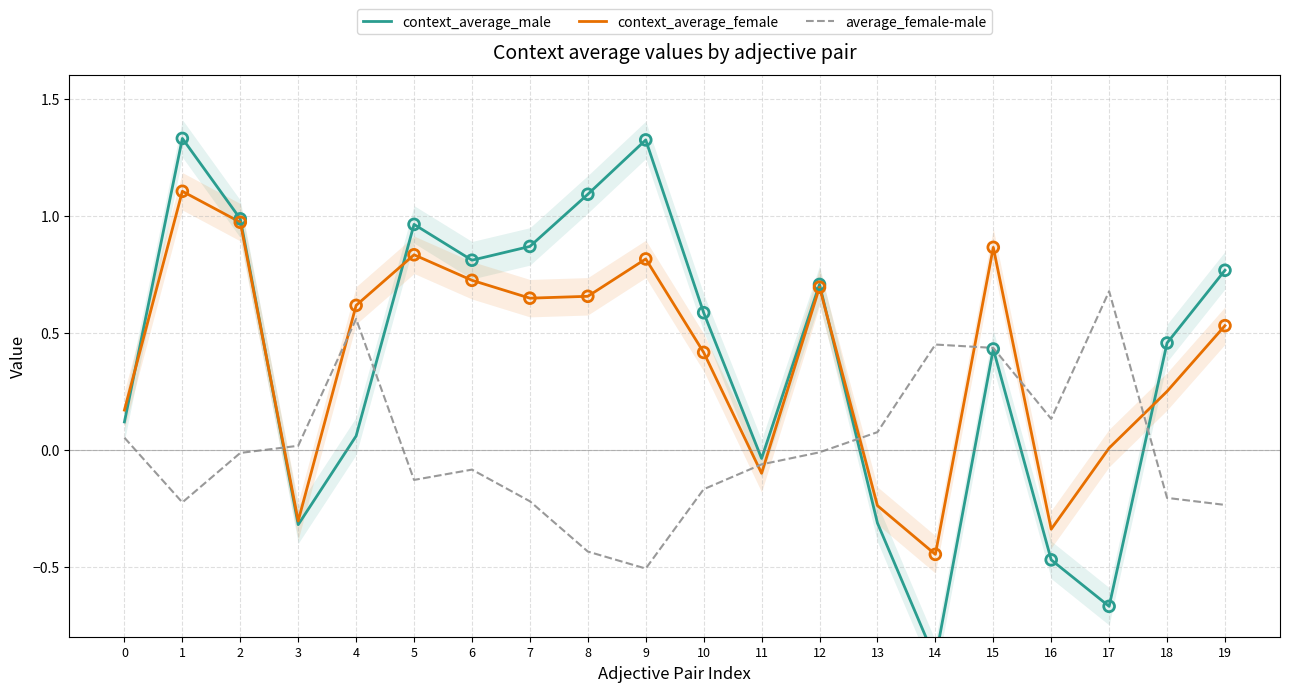

What is the total value across all series at 12?

1.4